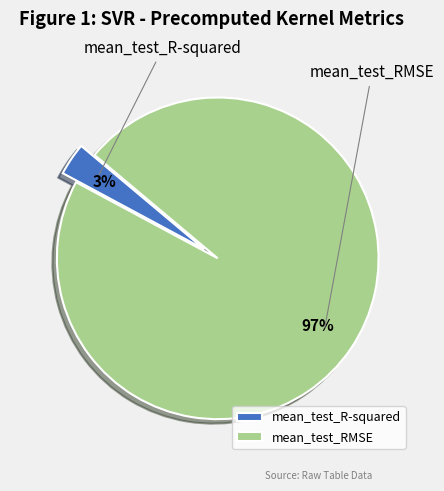

To the nearest percent, what is the difference between the largest and smallest slice percentages?

93%